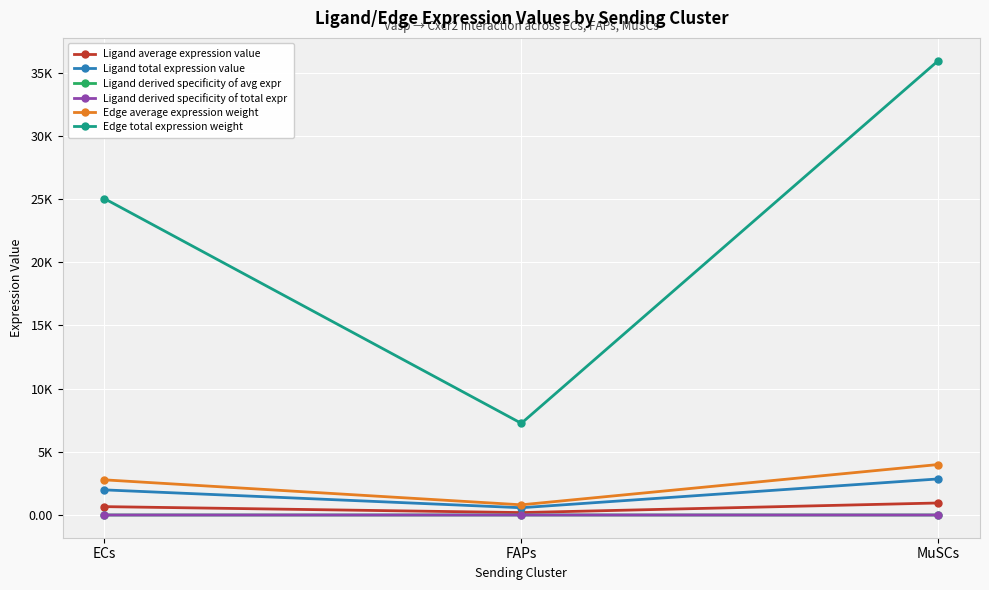

What position from the right is MuSCs?

1